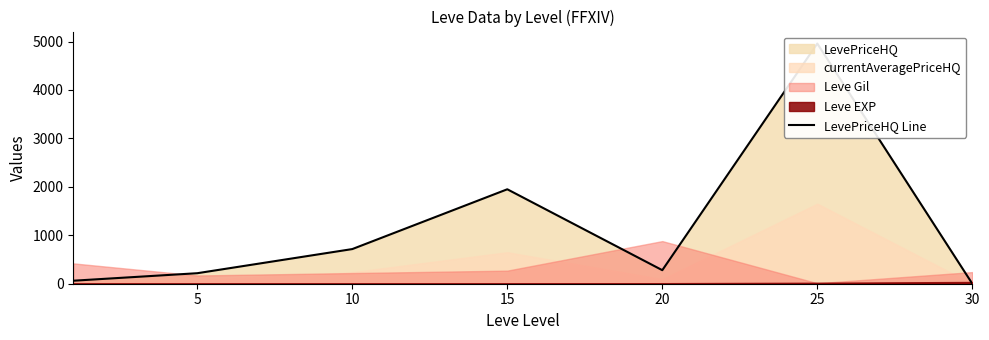

What is the difference between the maximum and minimum values?

4958.6